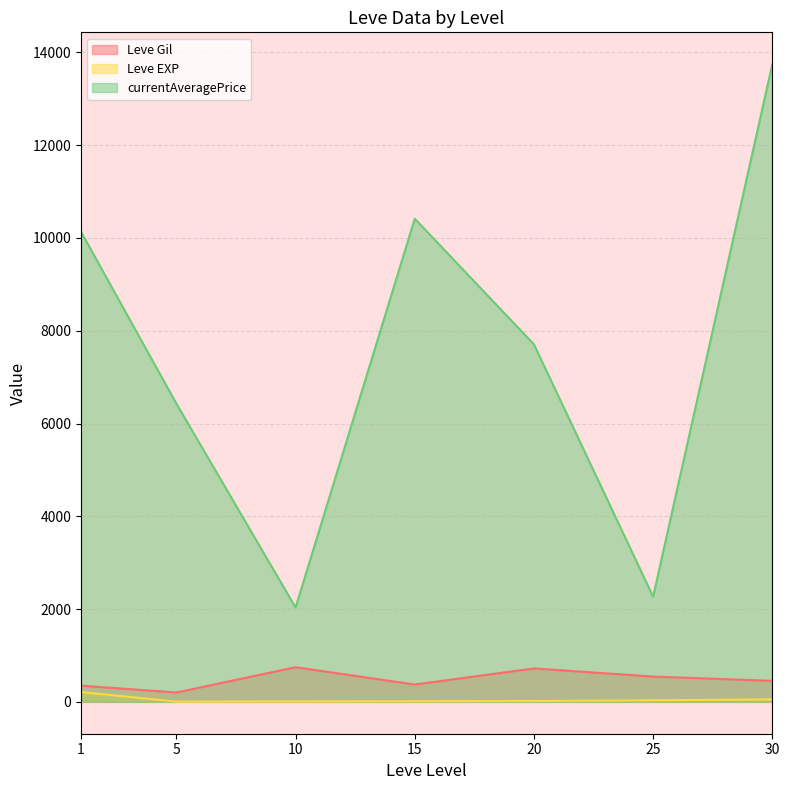

Which series has the largest range (max minus min)?

currentAveragePrice